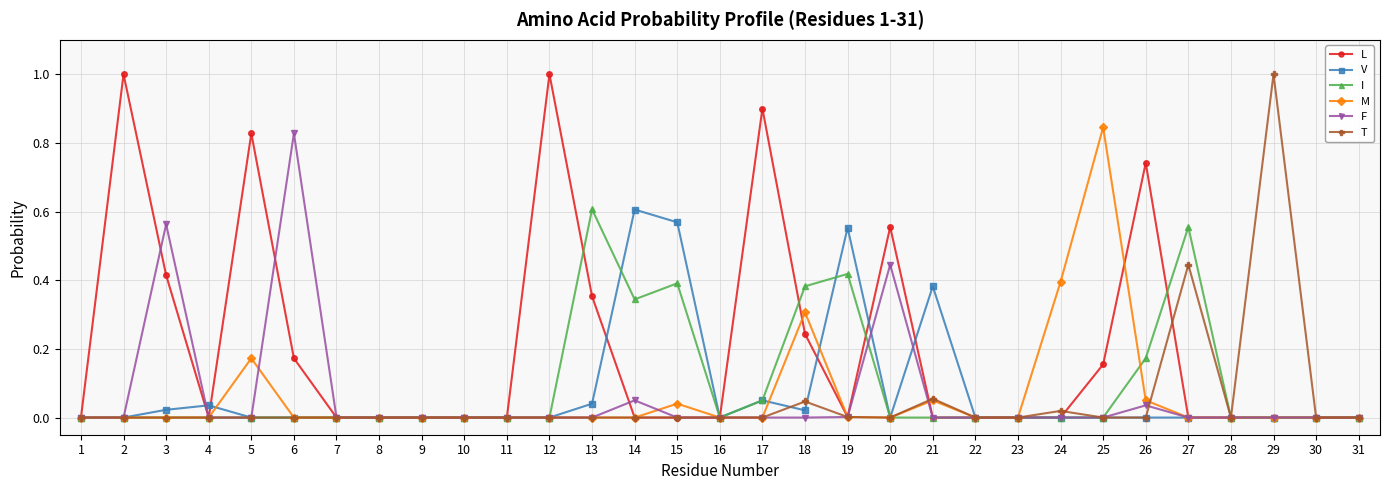

Which series has the largest total across all categories?

L